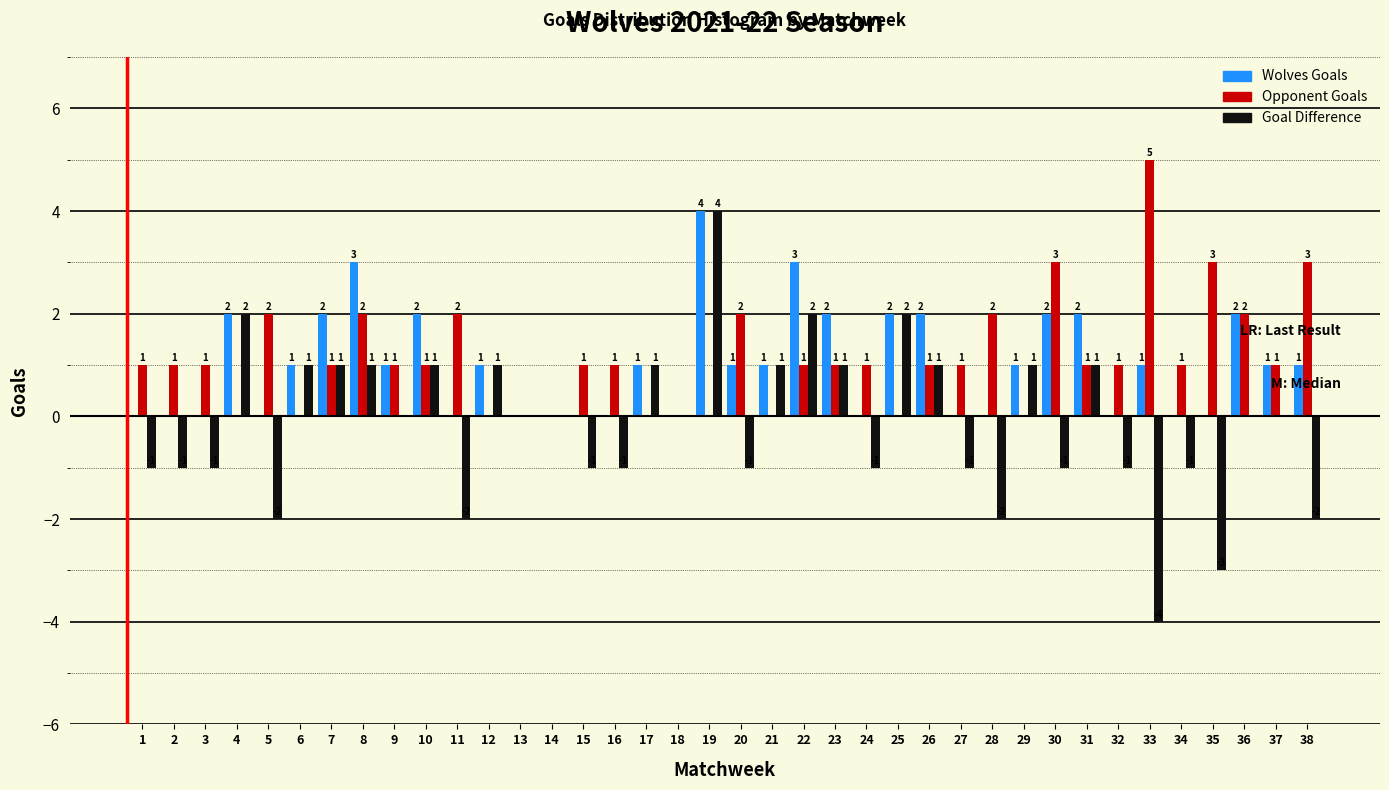

Reading left to right, list all the values displayed in this chart.

Wolves Goals: 1=0	2=0	3=0	4=2	5=0	6=1	7=2	8=3	9=1	10=2	11=0	12=1	13=0	14=0	15=0	16=0	17=1	18=0	19=4	20=1	21=1	22=3	23=2	24=0	25=2	26=2	27=0	28=0	29=1	30=2	31=2	32=0	33=1	34=0	35=0	36=2	37=1	38=1
Opponent Goals: 1=1	2=1	3=1	4=0	5=2	6=0	7=1	8=2	9=1	10=1	11=2	12=0	13=0	14=0	15=1	16=1	17=0	18=0	19=0	20=2	21=0	22=1	23=1	24=1	25=0	26=1	27=1	28=2	29=0	30=3	31=1	32=1	33=5	34=1	35=3	36=2	37=1	38=3
Goal Difference: 1=-1	2=-1	3=-1	4=2	5=-2	6=1	7=1	8=1	9=0	10=1	11=-2	12=1	13=0	14=0	15=-1	16=-1	17=1	18=0	19=4	20=-1	21=1	22=2	23=1	24=-1	25=2	26=1	27=-1	28=-2	29=1	30=-1	31=1	32=-1	33=-4	34=-1	35=-3	36=0	37=0	38=-2